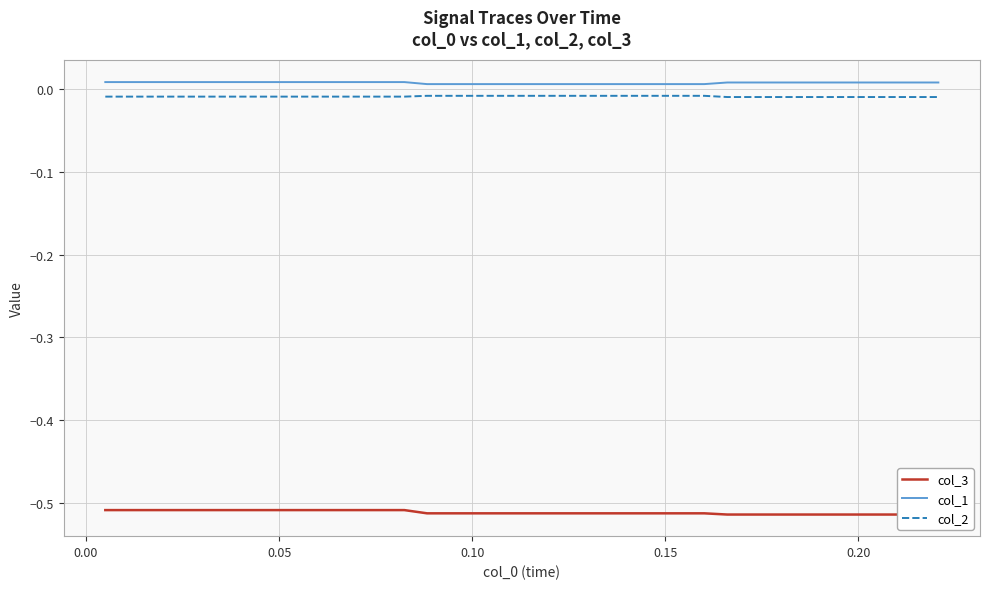

True or false: col_1 and col_2 cross at least once.

False